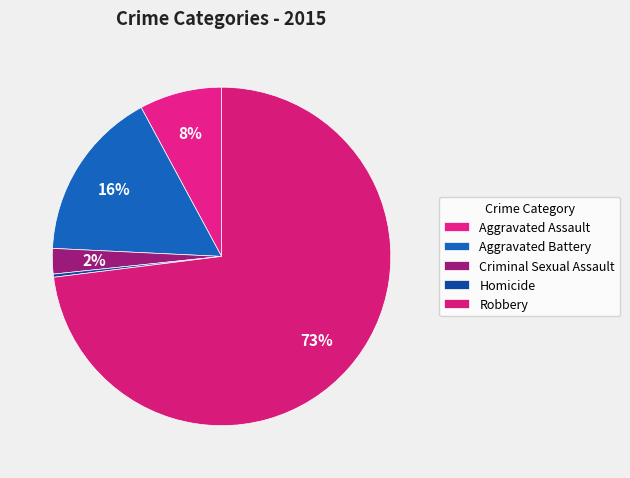

How many slices are in this pie chart?

5